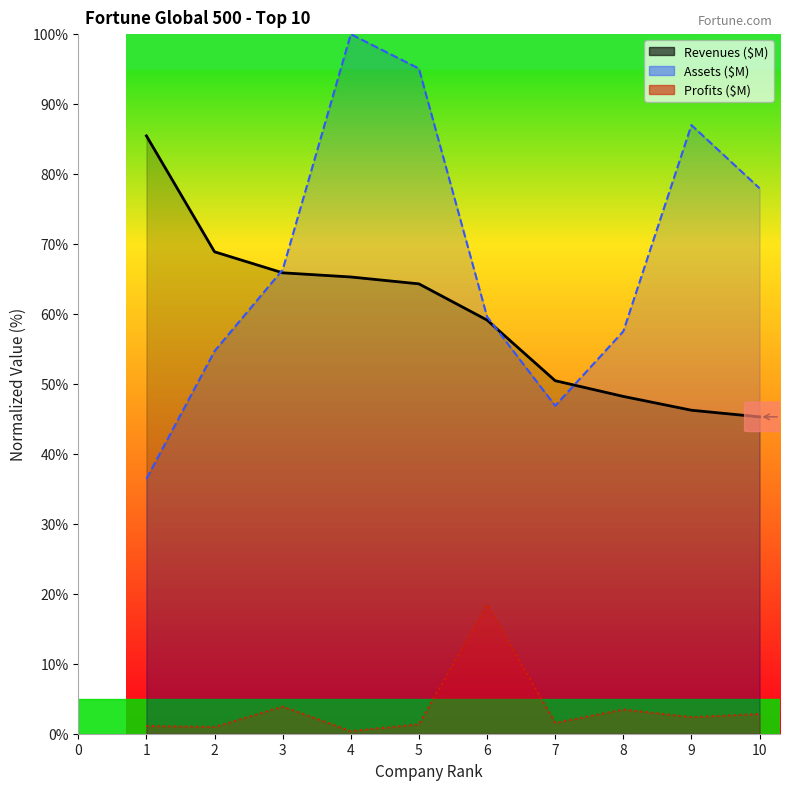

What is the difference between the highest and lowest values at 5?

93.7